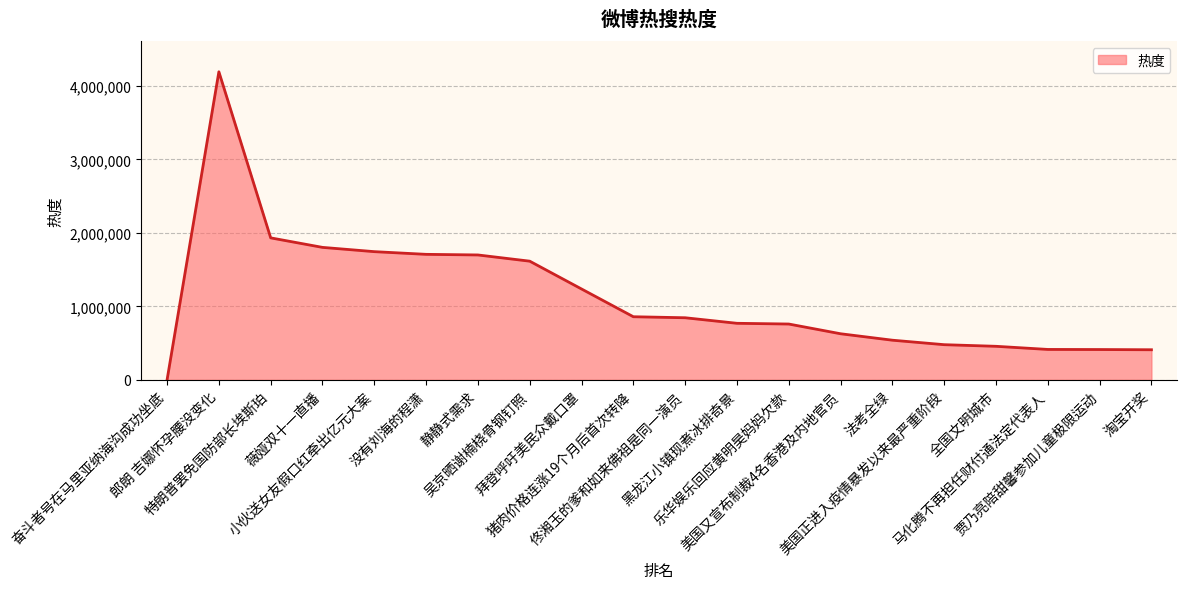

At which label is the value closest to 2095312?

特朗普罢免国防部长埃斯珀